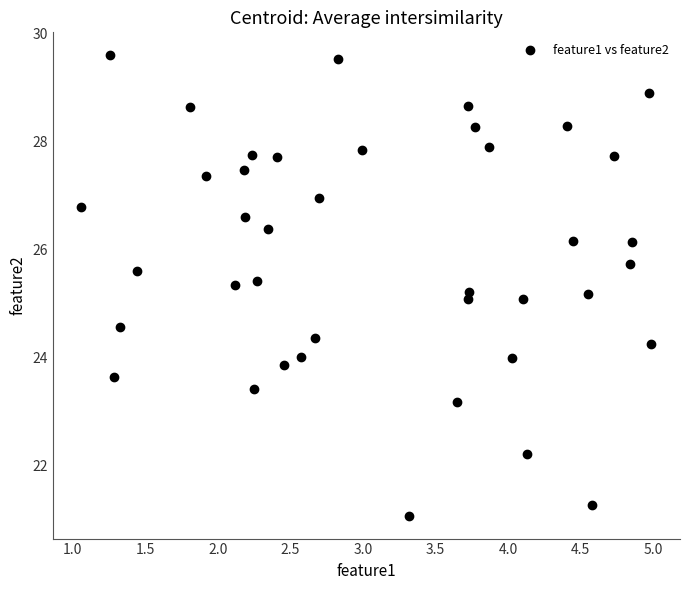

What is the range of X values (max minus min)?

3.9